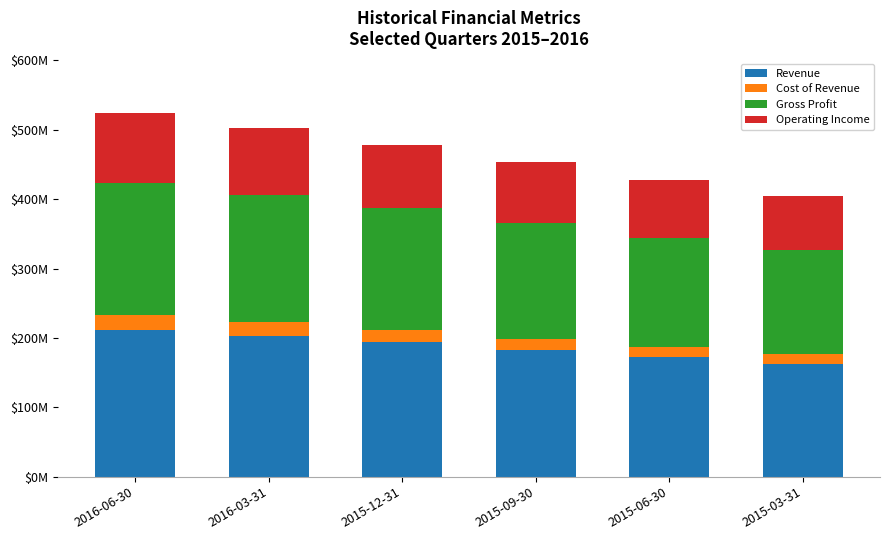

What is the sum of the Gross Profit values at 2016-06-30 and 2015-06-30?

346.8